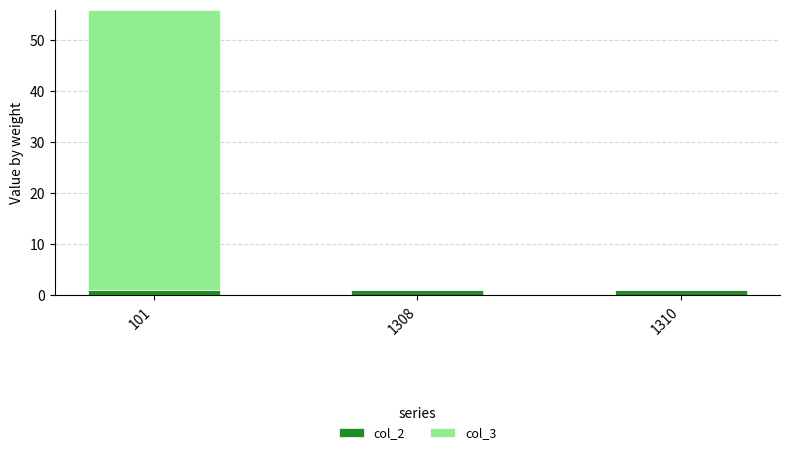

Is it true that col_2 equals 1 at 101?

True